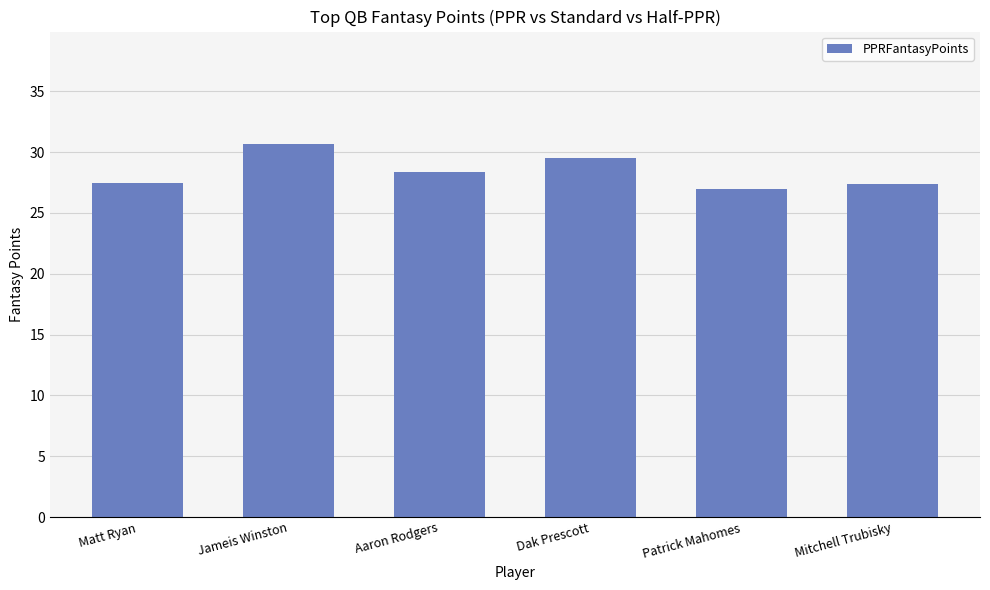

What is the value of the 3rd bar from the left?

28.4